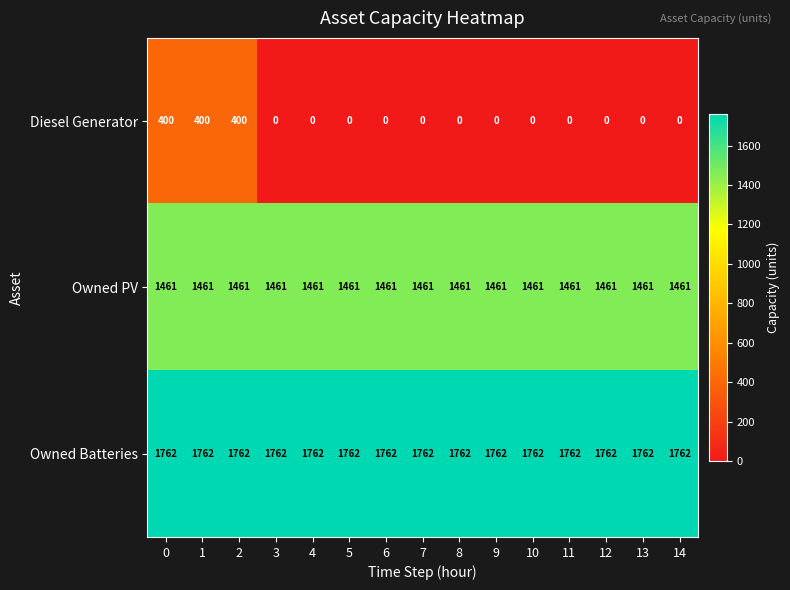

The value of Owned Batteries at 1 is 1762. True or false?

True